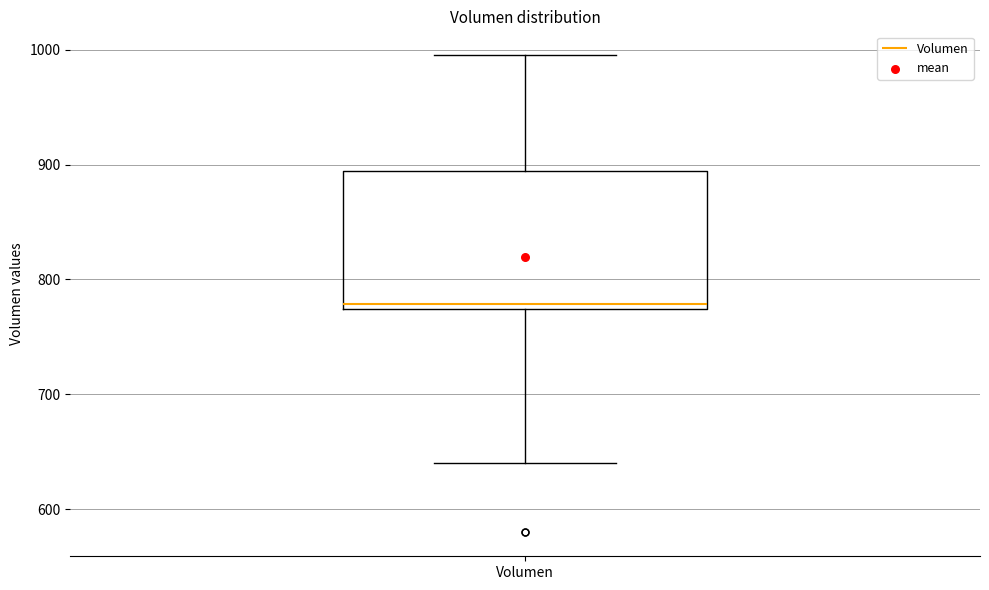

Read this box plot against the y-axis: the position of the median line, the range covered by the box, and the ends of both whiskers. The values are not printed on the chart, so give them approximately, as read against the axis.

median 780, box 770 to 890, whiskers 640 to 1000